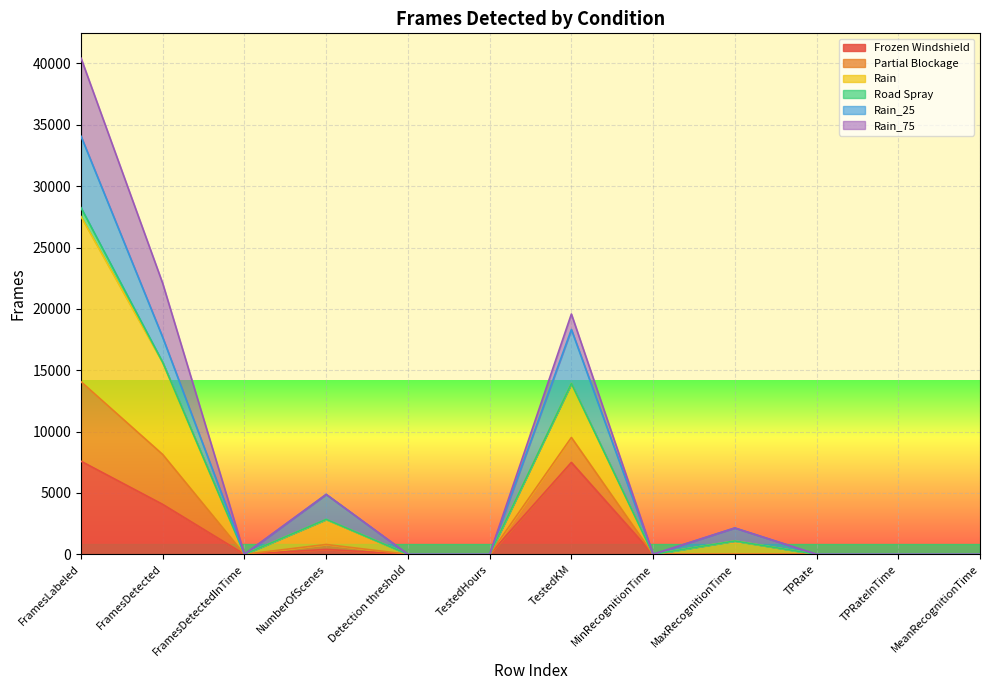

At which category is the sum across all series the highest?

FramesLabeled